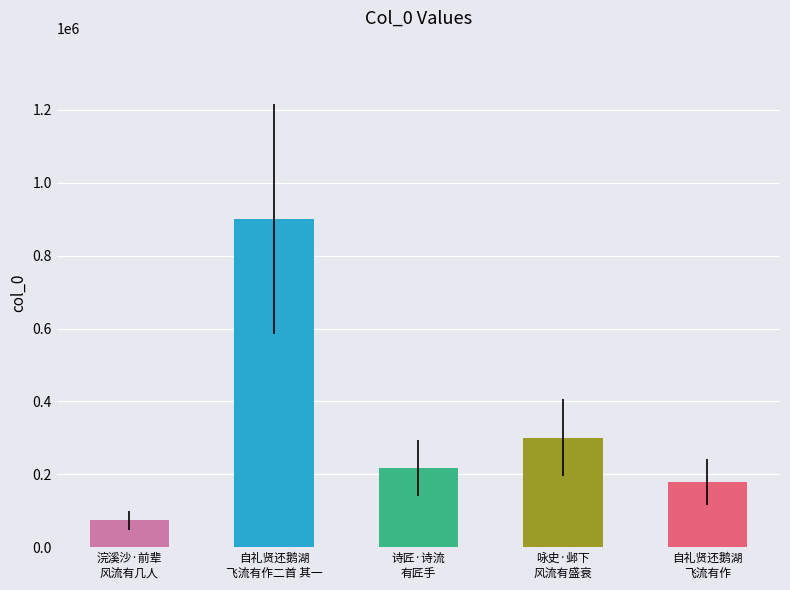

What is the average value?

334355